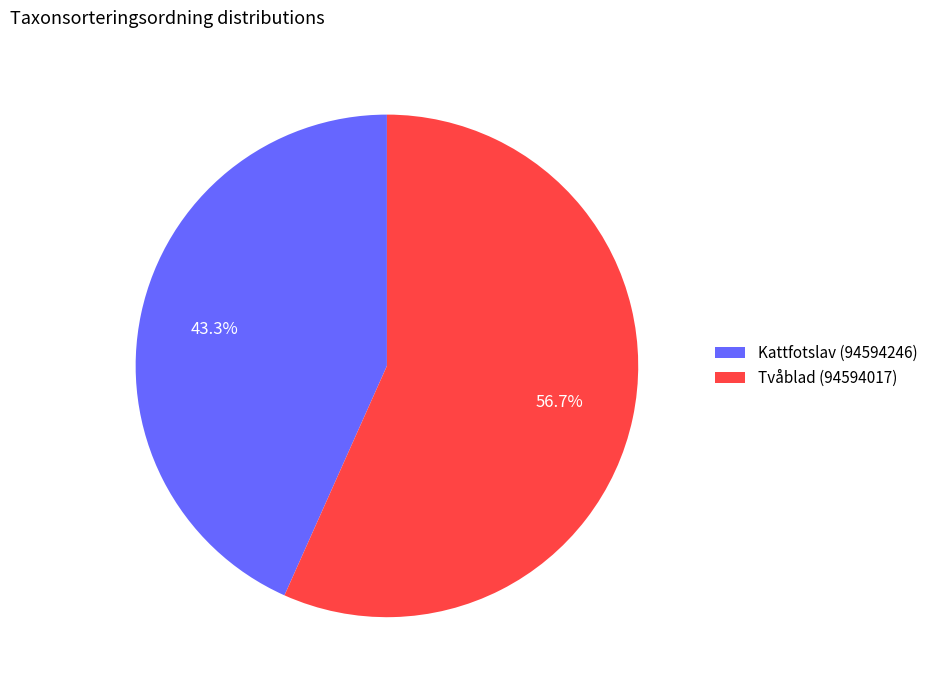

Combined, do Kattfotslav (94594246) and Tvåblad (94594017) account for over 50%?

Yes